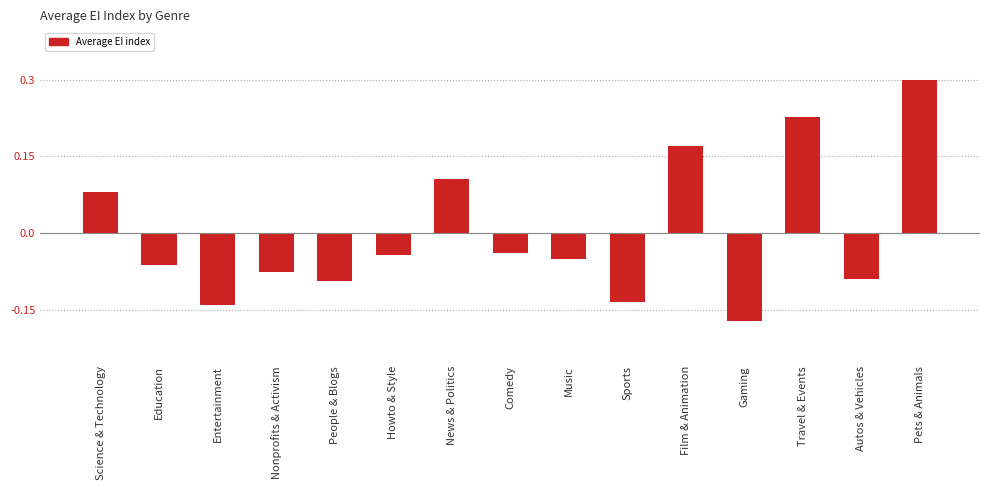

What is the difference between the maximum and second lowest values?

0.4